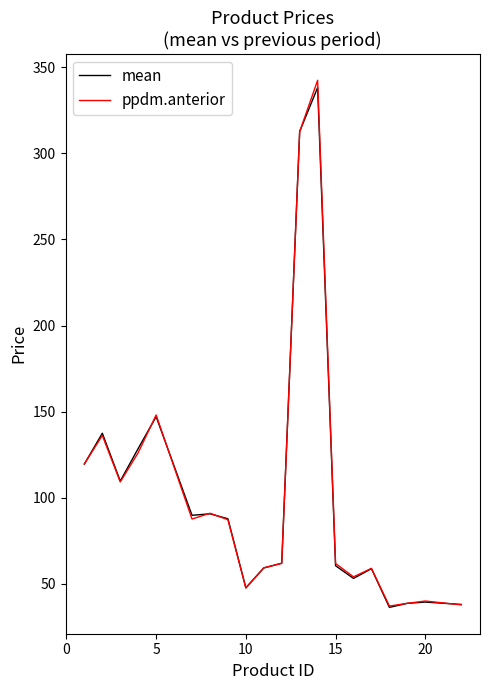

What is the smallest value displayed?

36.2